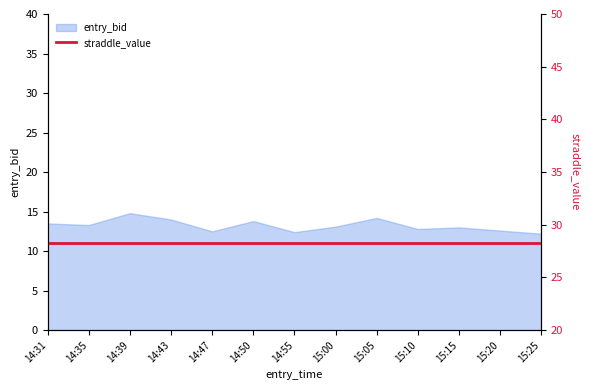

What is the change in value from 14:50 to 15:05?

+0.4